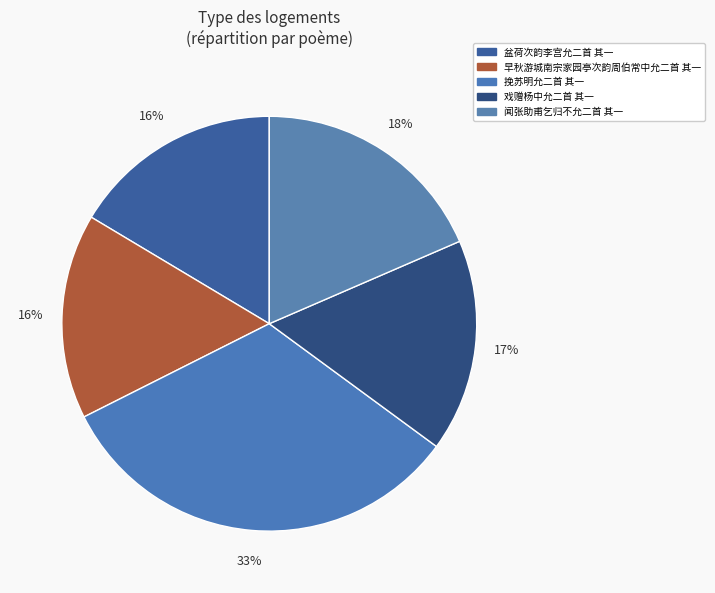

How many slices are in this pie chart?

5